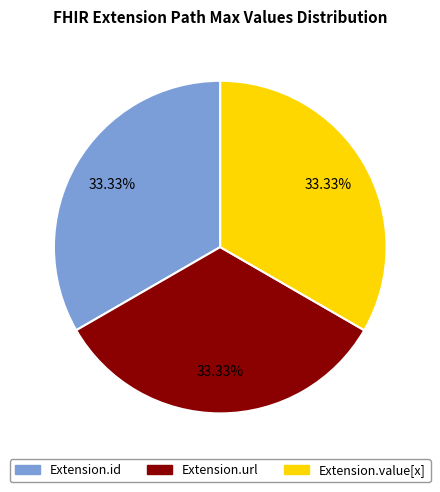

How many segments does this pie chart have?

3